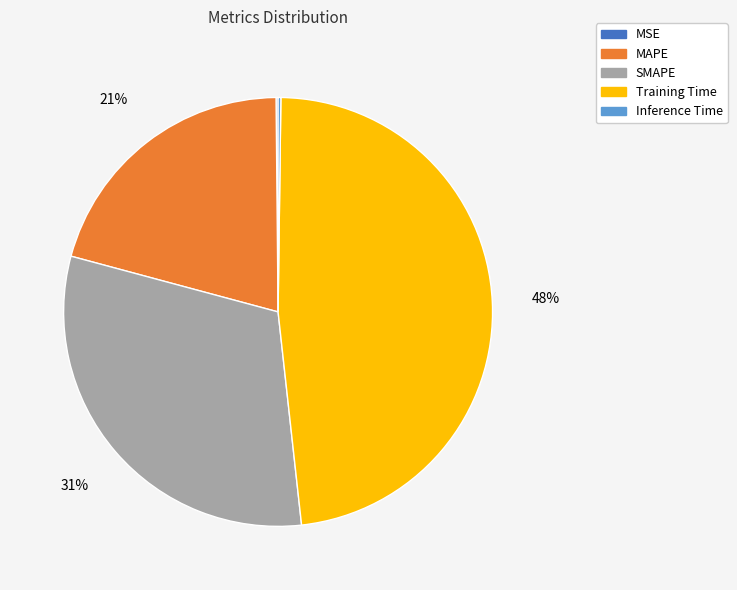

Between MAPE and Training Time, which is larger?

Training Time